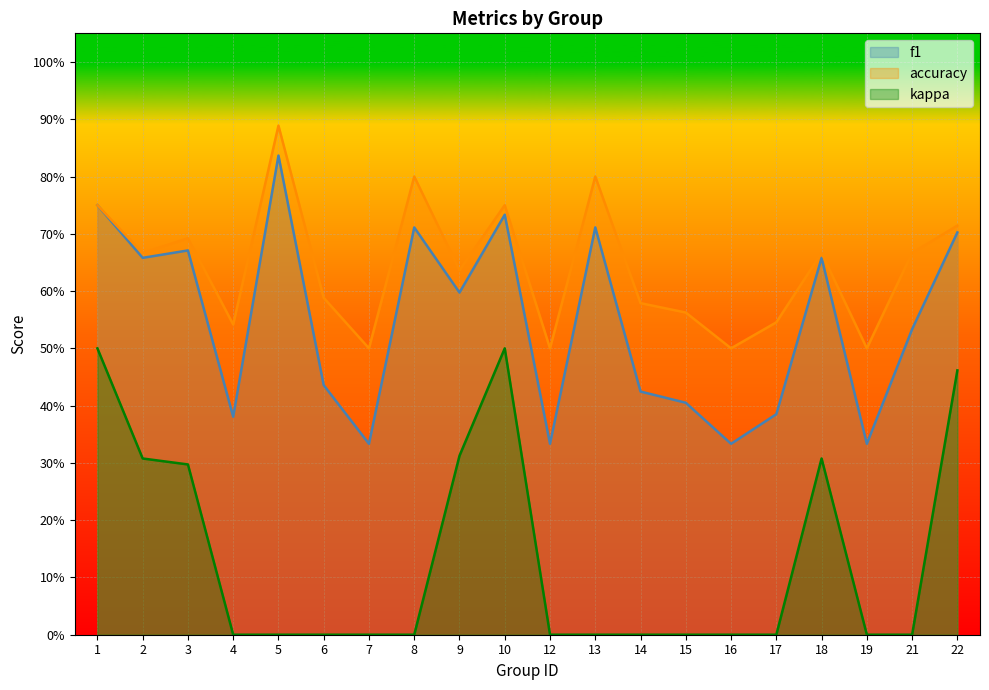

At how many categories does at least one series exceed 0?

20